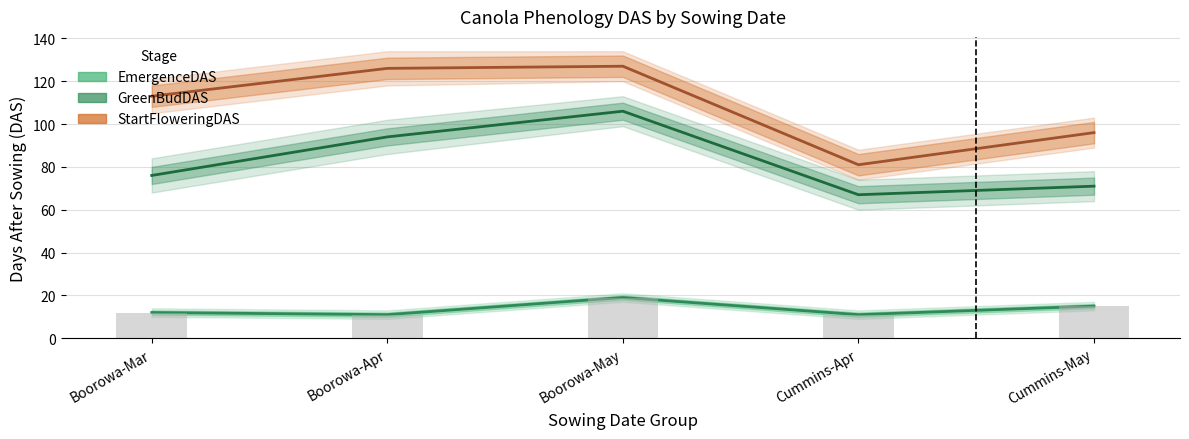

True or false: StartFloweringDAS has a value of 113 at Boorowa-Mar.

True